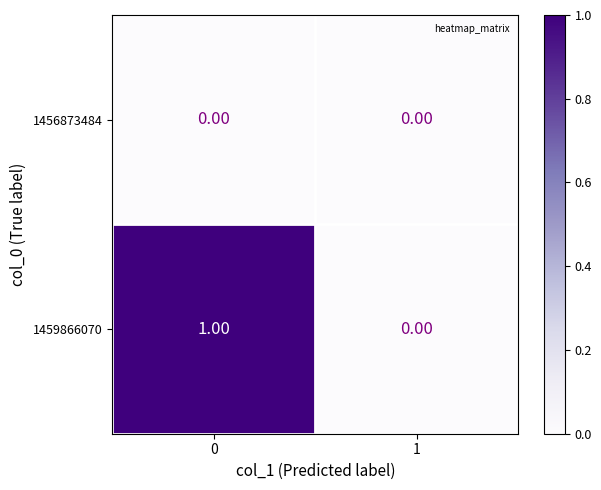

Between 0 and 1, which series saw the biggest shift?

1459866070